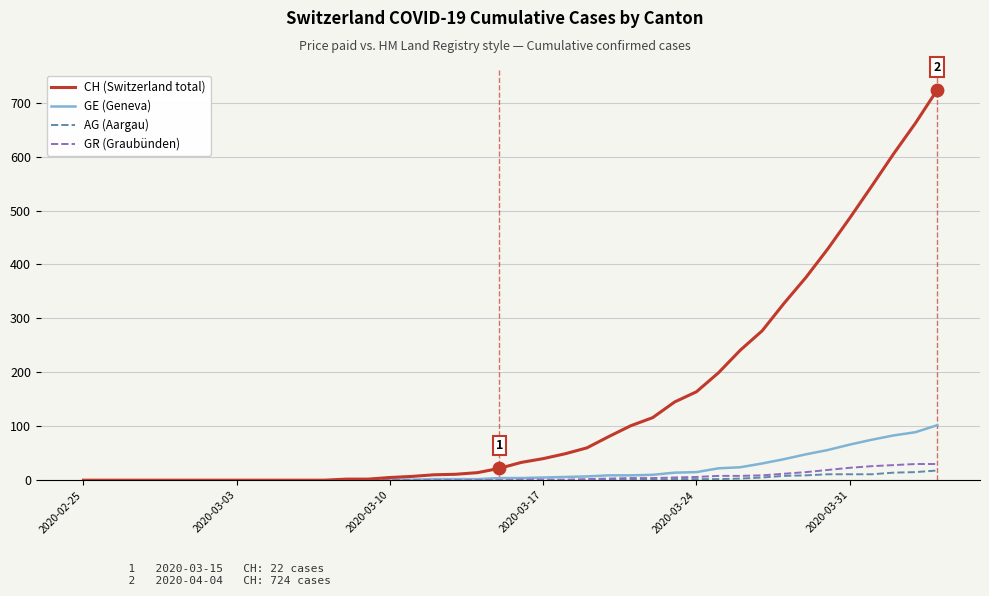

Which series has the largest range (max minus min)?

CH (Switzerland total)